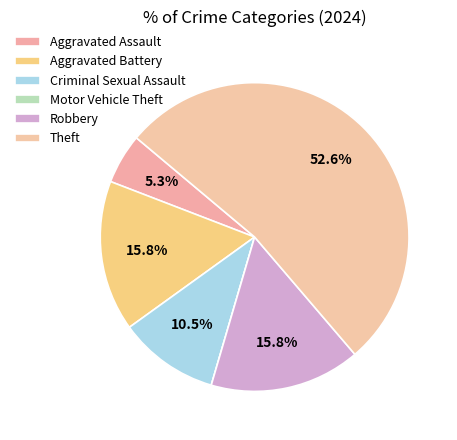

Which category has the biggest portion of the pie?

Theft